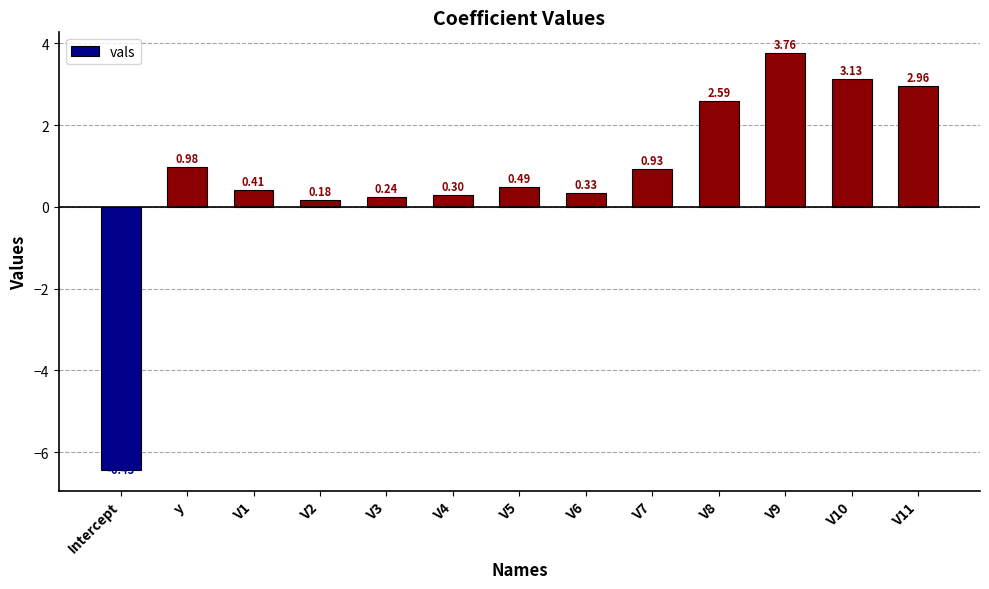

How many data points are less than 0?

1